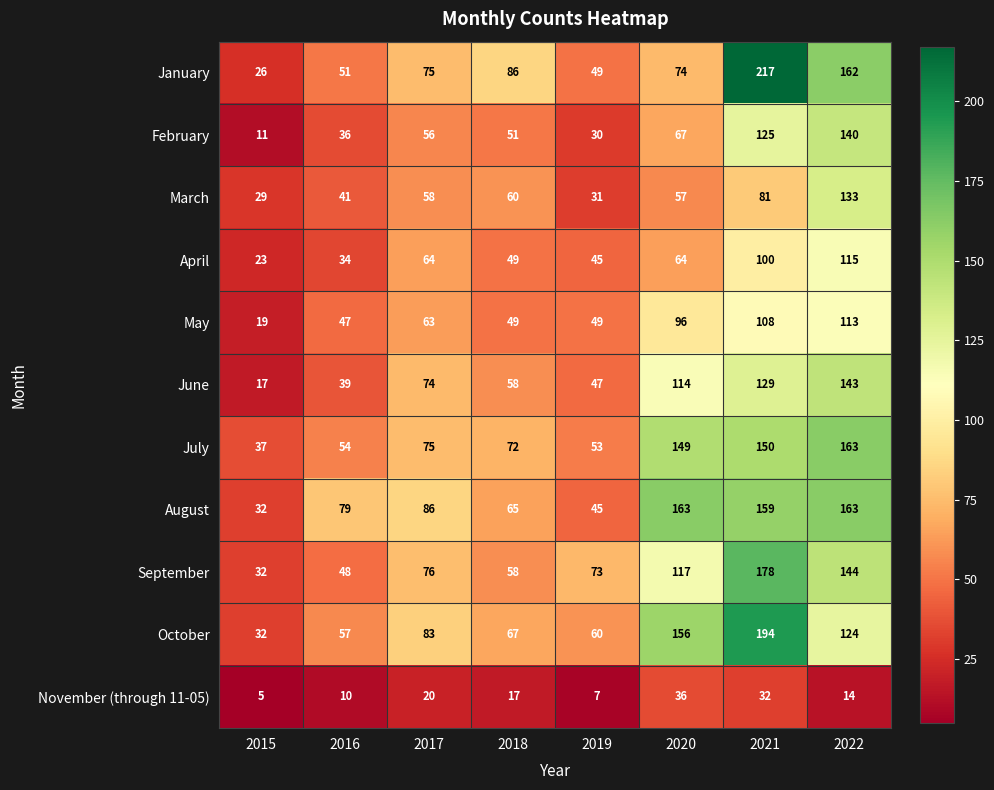

How many series are shown in this chart?

11